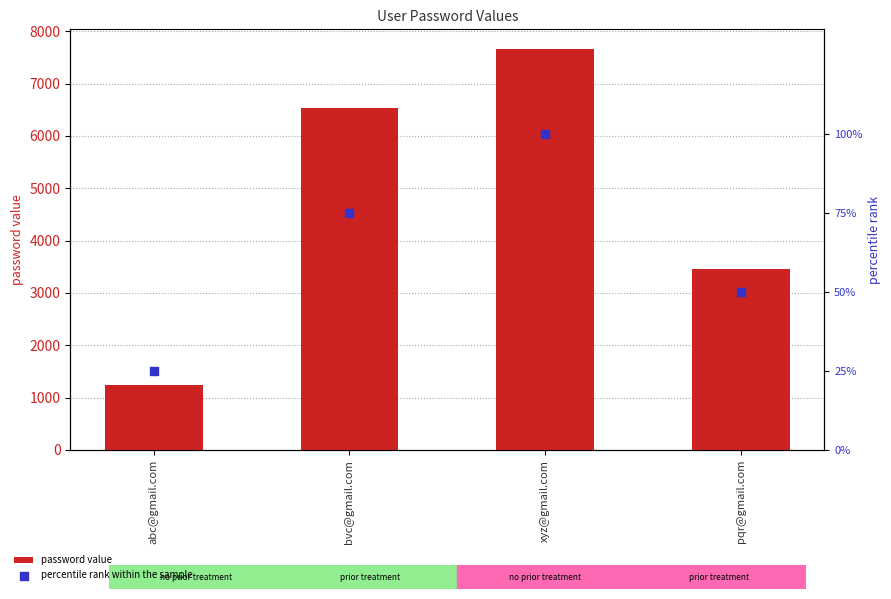

At how many categories does at least one series exceed 651?

4